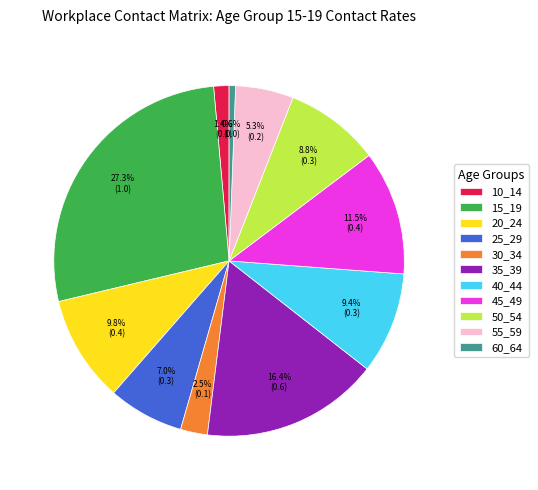

Combined, do 30_34 and 15_19 account for over 50%?

No